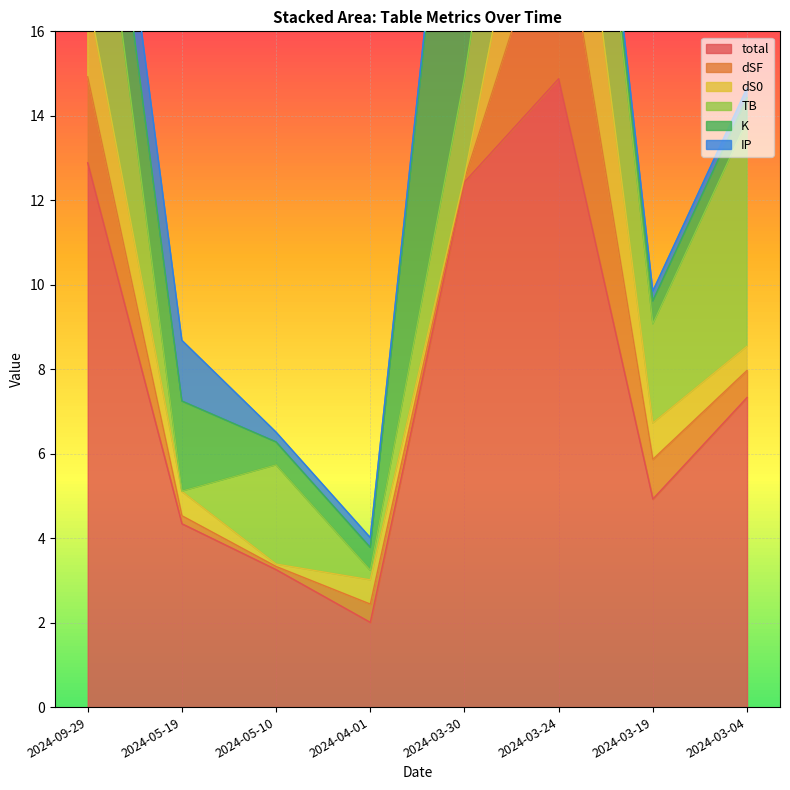

Rank the categories by IP value from highest to lowest.

2024-09-29, 2024-05-19, 2024-05-10, 2024-04-01, 2024-03-30, 2024-03-24, 2024-03-19, 2024-03-04